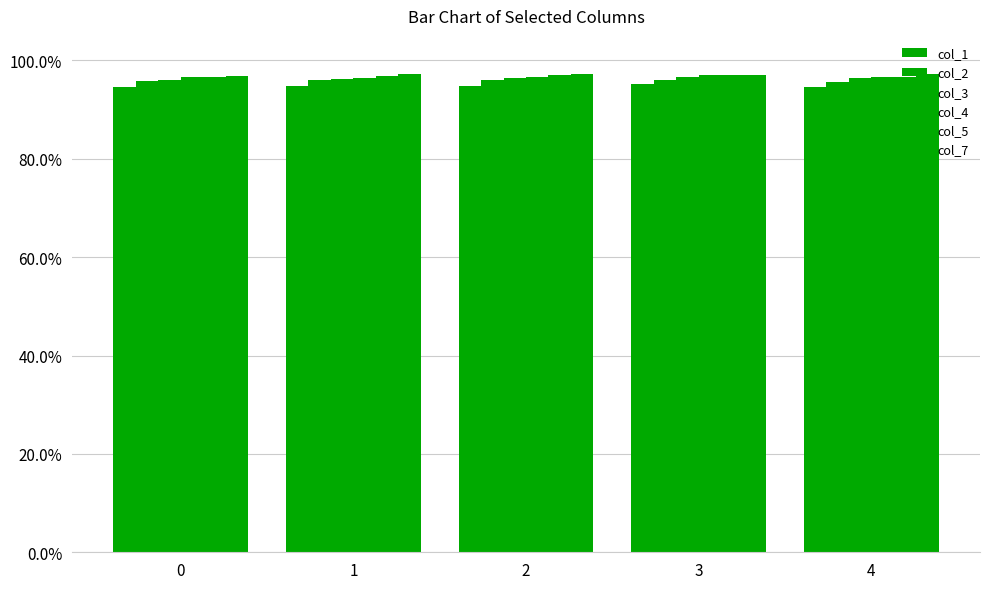

What is the total value across all series at 0?

5.8